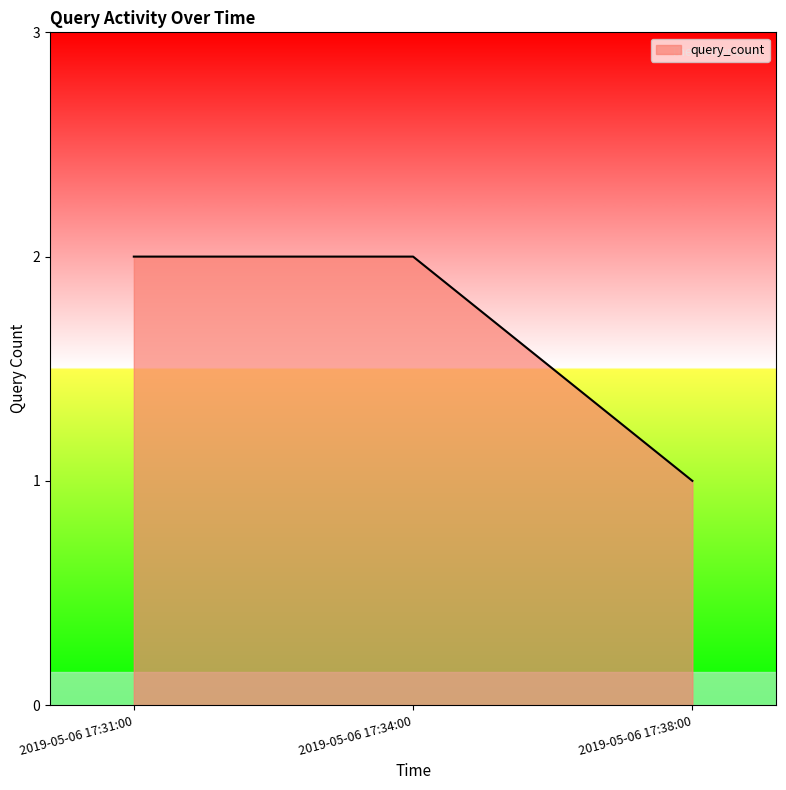

At which label is the value closest to 1?

2019-05-06 17:38:00